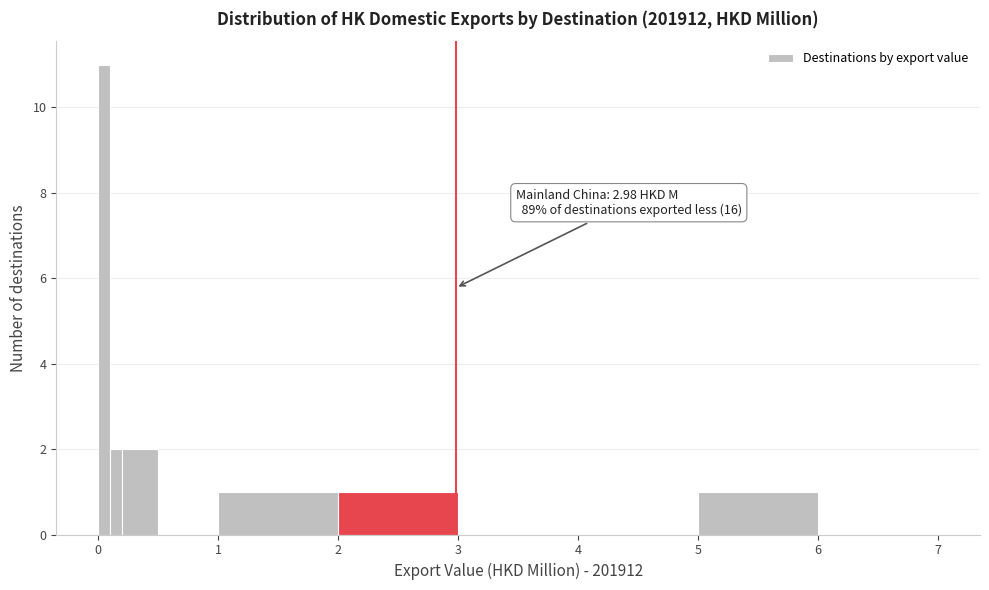

Around what value on the x-axis is the tallest bar? Give the approximate position of its centre, as read against the axis.

0.1